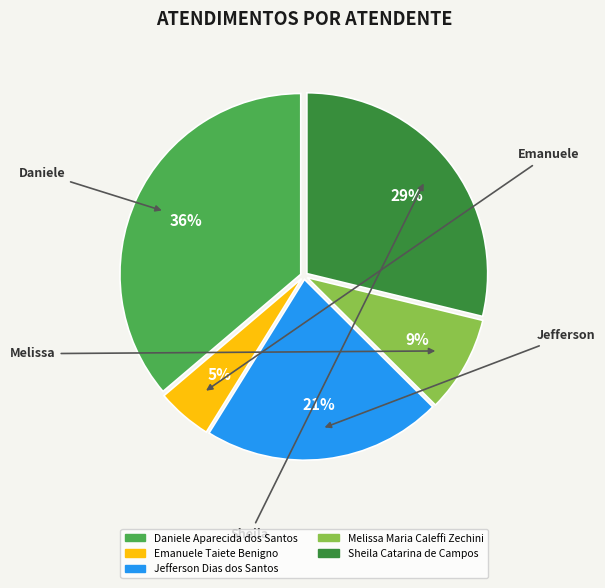

Which category has the biggest portion of the pie?

Daniele Aparecida dos Santos